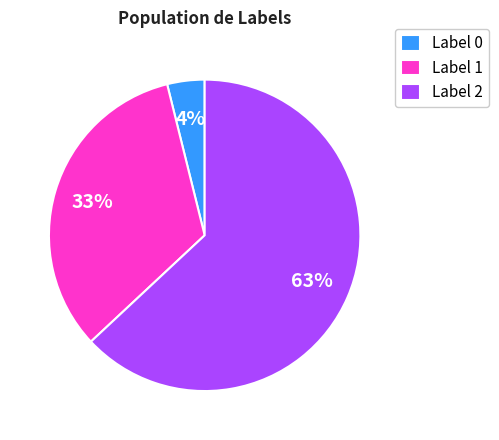

True or false: Label 0 accounts for 12% of the total.

False